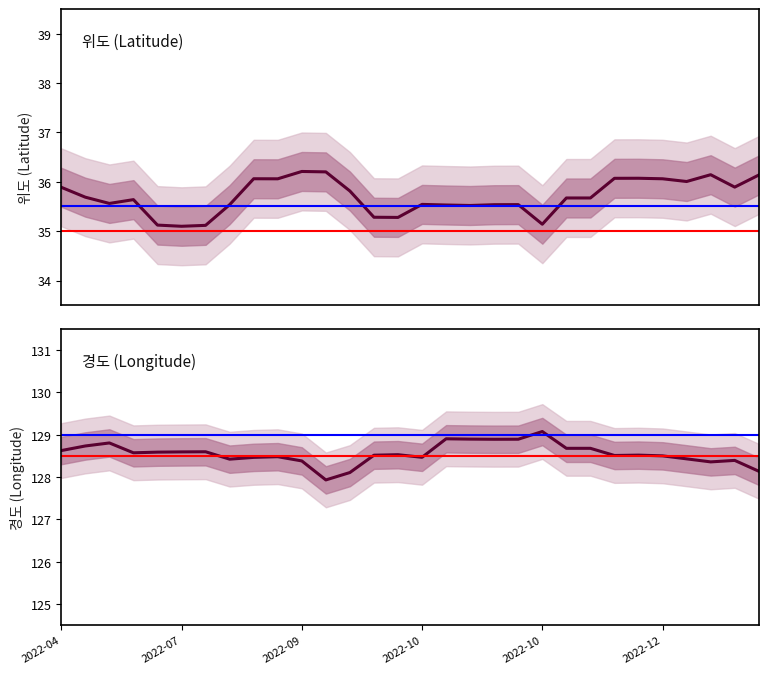

True or false: 경도 and 위도 cross at least once.

False